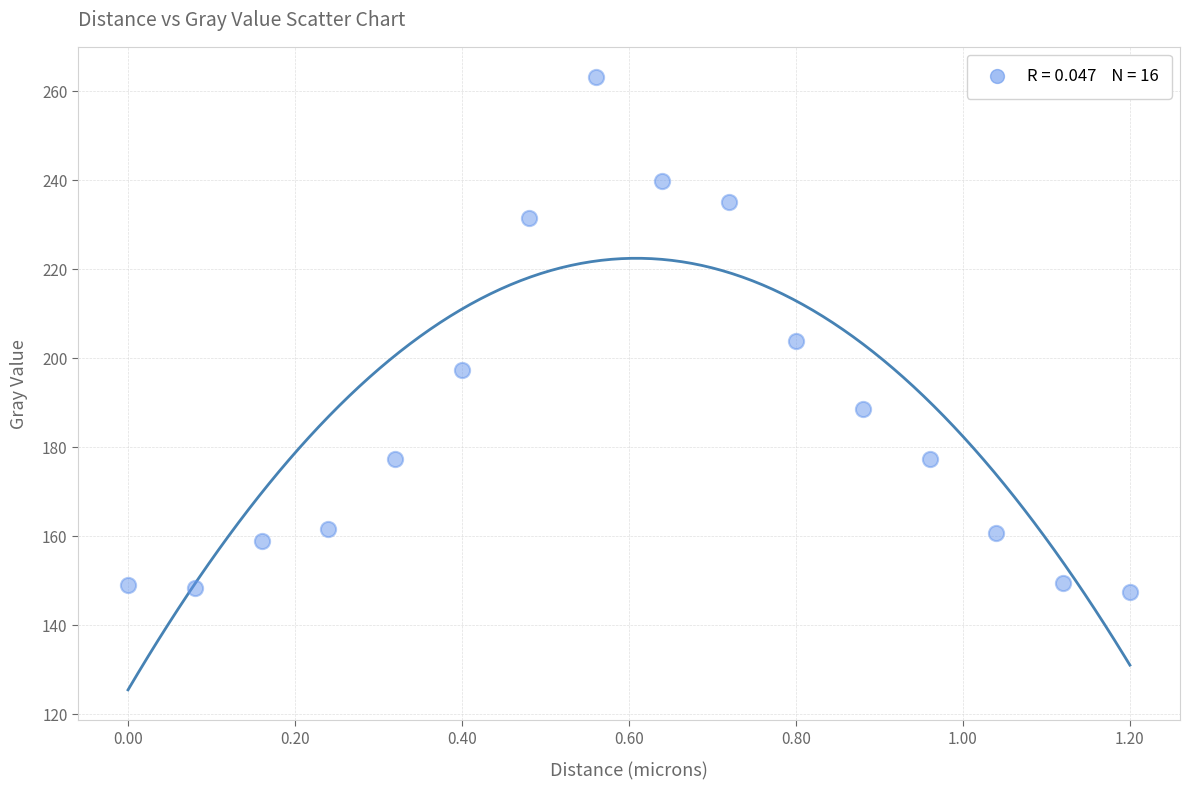

What is the range of Y values (max minus min)?

115.6